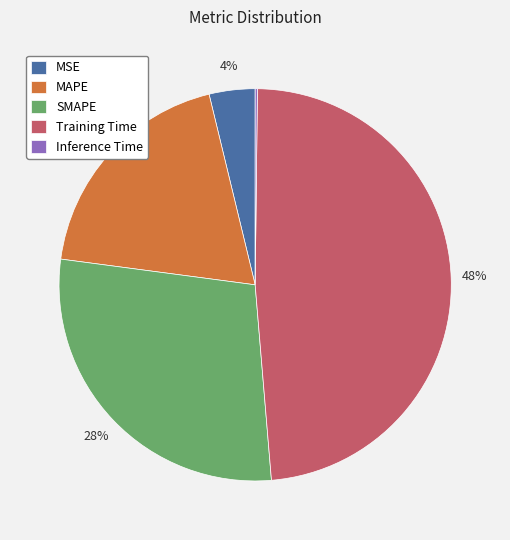

To the nearest percent, what percentage of the pie is MAPE?

19%